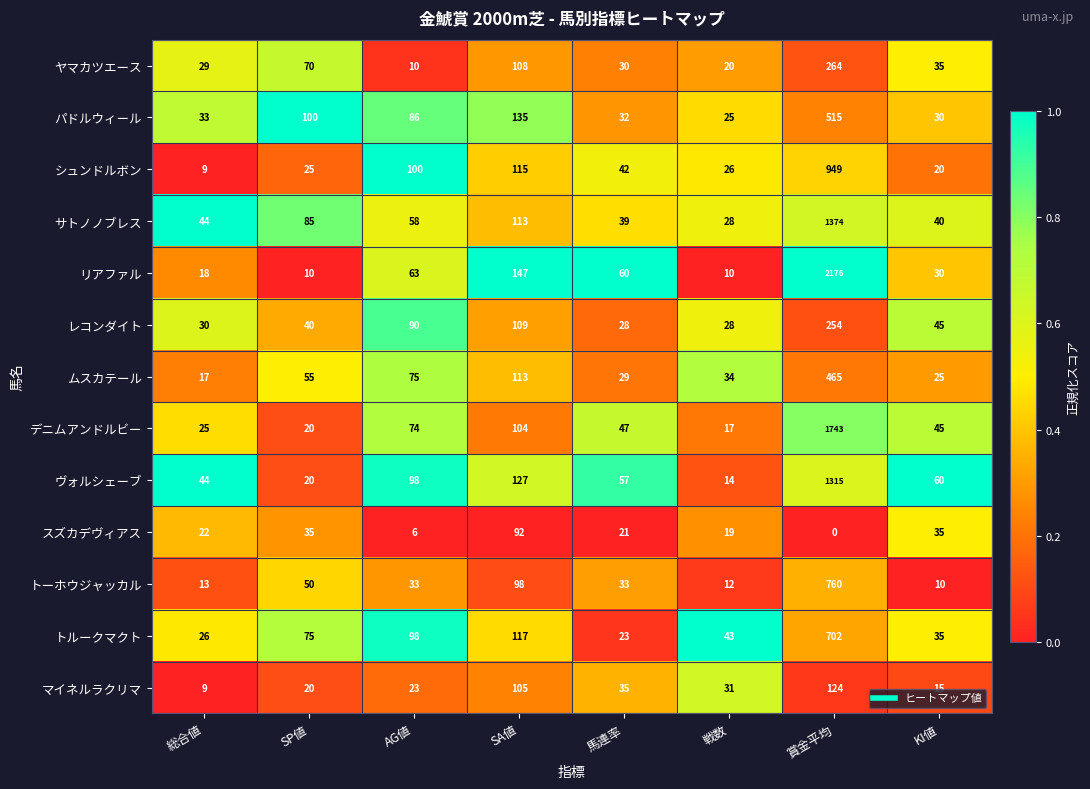

Rank the series by their maximum value, from highest to lowest.

リアファル, デニムアンドルビー, サトノノブレス, ヴォルシェーブ, シュンドルボン, トーホウジャッカル, トルークマクト, パドルウィール, ムスカテール, ヤマカツエース, レコンダイト, マイネルラクリマ, スズカデヴィアス